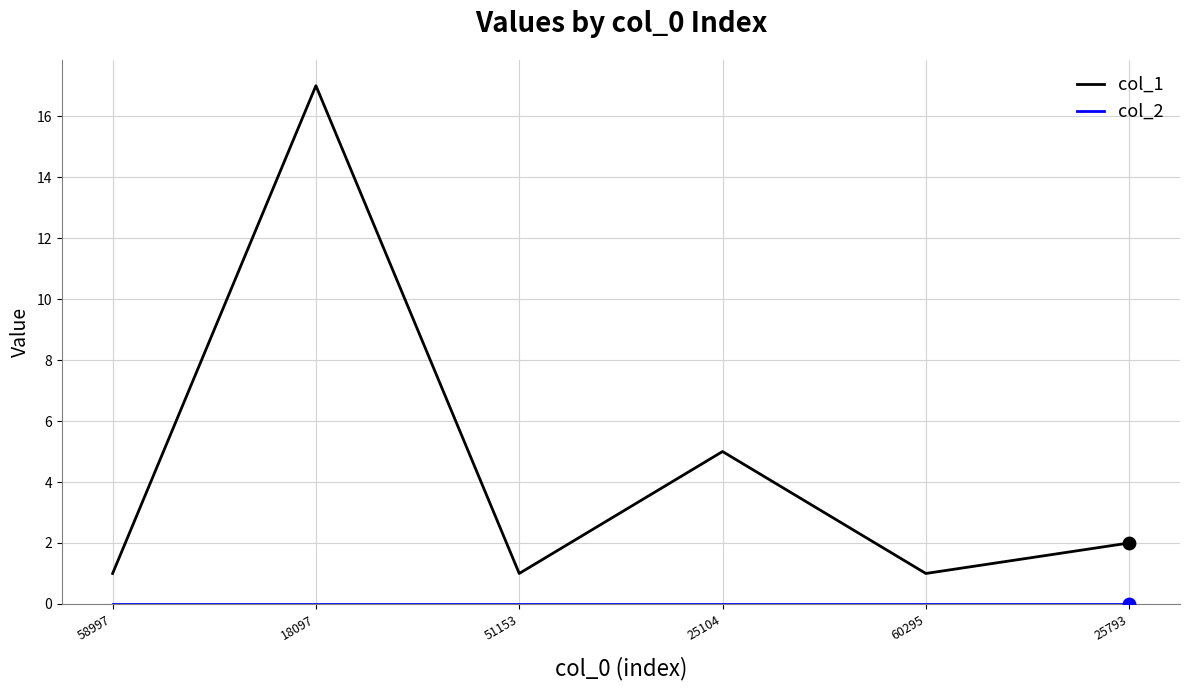

What is the difference between the highest and lowest values at 18097?

17